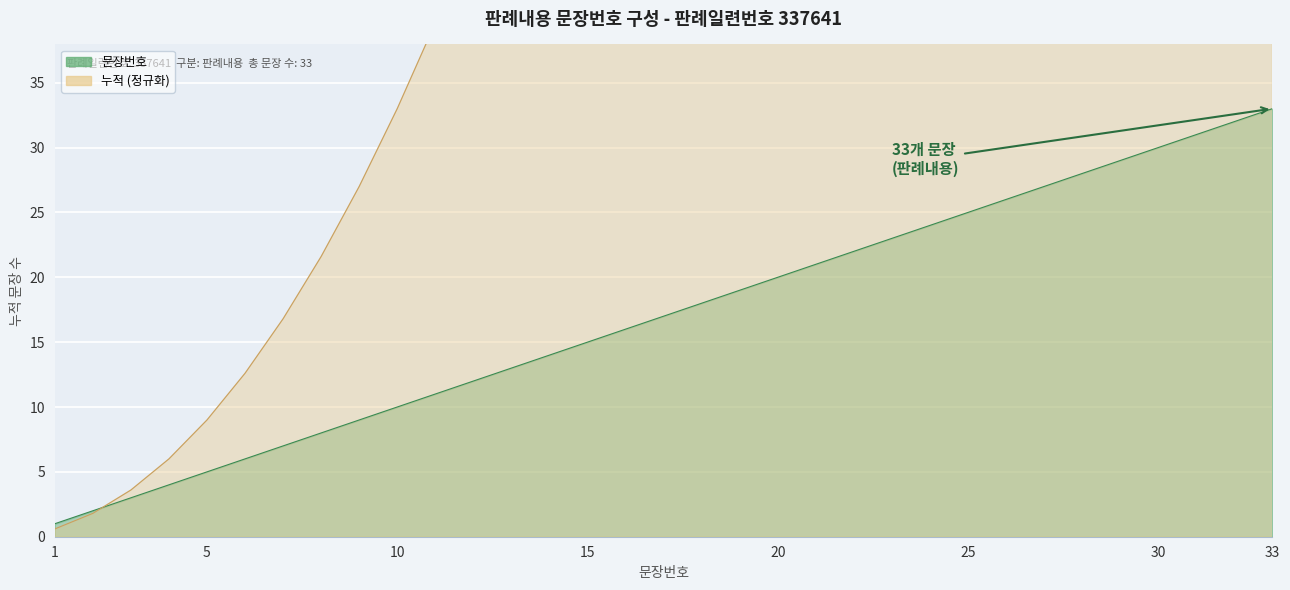

What is the difference between the maximum and minimum values?

32